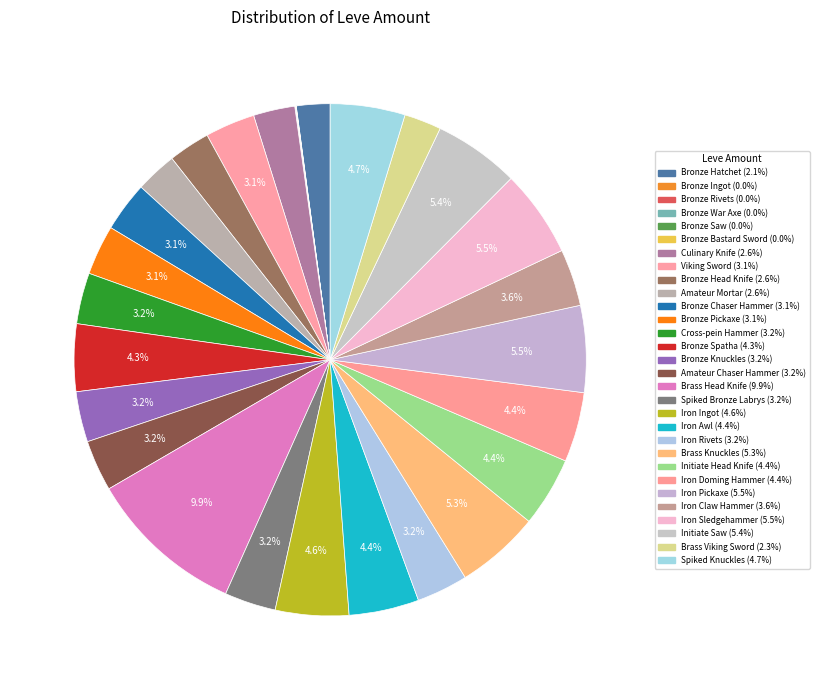

Does Bronze Rivets account for over 50% of the chart?

No